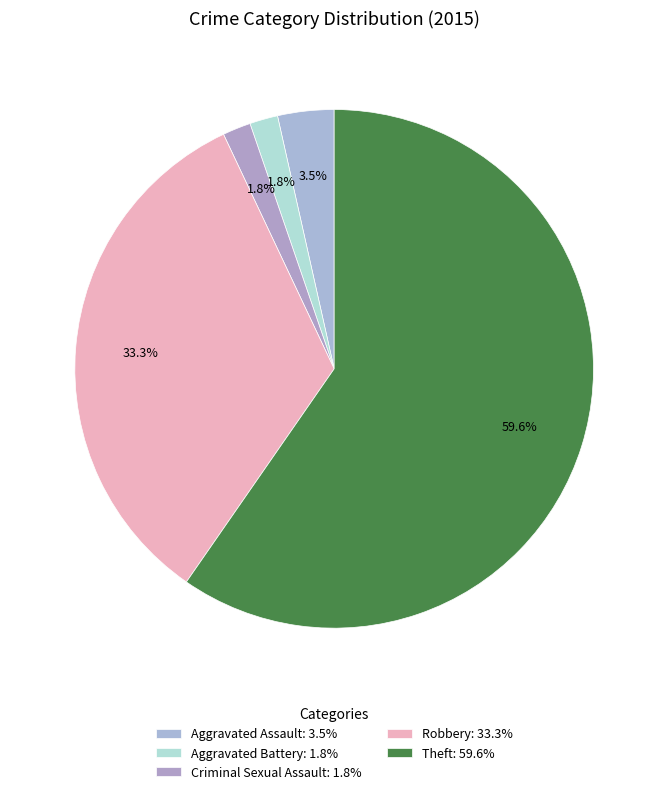

Rank the categories by value from highest to lowest.

Theft, Robbery, Aggravated Assault, Aggravated Battery, Criminal Sexual Assault